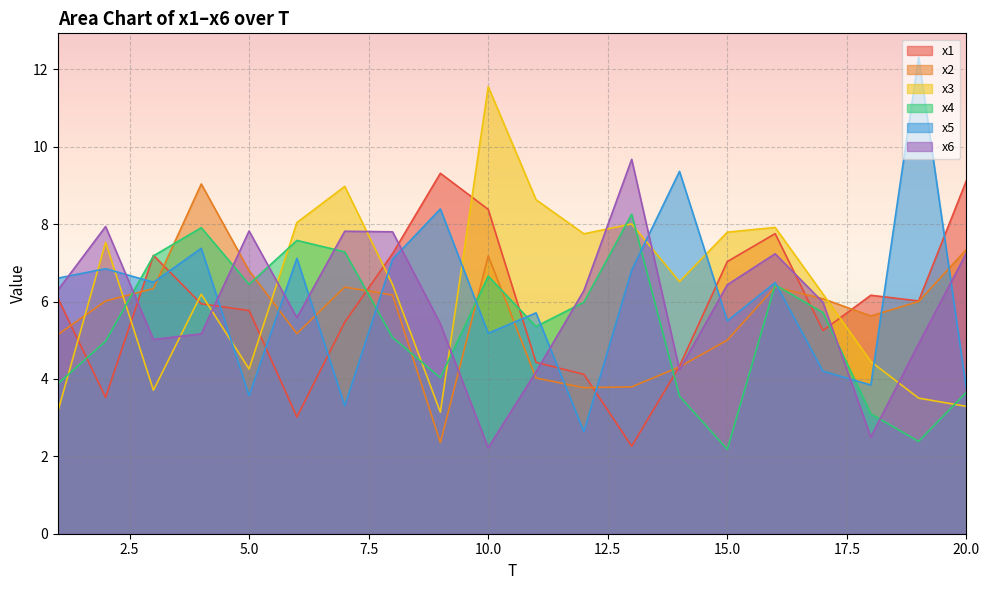

Reading left to right, extract all data points from this chart.

x1: 1=6.1	2=3.5	3=7.2	4=5.9	5=5.8	6=3.0	7=5.5	8=7.2	9=9.3	10=8.4	11=4.4	12=4.1	13=2.3	14=4.3	15=7.0	16=7.8	17=5.3	18=6.2	19=6.0	20=9.1
x2: 1=5.1	2=6.0	3=6.3	4=9.0	5=6.8	6=5.2	7=6.4	8=6.2	9=2.4	10=7.2	11=4.0	12=3.8	13=3.8	14=4.3	15=5.0	16=6.4	17=6.1	18=5.6	19=6.0	20=7.3
x3: 1=3.2	2=7.5	3=3.7	4=6.2	5=4.3	6=8.0	7=9.0	8=6.4	9=3.1	10=11.6	11=8.6	12=7.8	13=8.0	14=6.5	15=7.8	16=7.9	17=6.2	18=4.5	19=3.5	20=3.3
x4: 1=3.9	2=5.0	3=7.2	4=7.9	5=6.4	6=7.6	7=7.3	8=5.1	9=4.0	10=6.7	11=5.4	12=6.0	13=8.3	14=3.6	15=2.2	16=6.4	17=5.7	18=3.1	19=2.4	20=3.7
x5: 1=6.6	2=6.8	3=6.5	4=7.4	5=3.6	6=7.1	7=3.3	8=7.1	9=8.4	10=5.2	11=5.7	12=2.6	13=6.8	14=9.4	15=5.5	16=6.5	17=4.2	18=3.8	19=12.3	20=3.7
x6: 1=6.3	2=7.9	3=5.0	4=5.2	5=7.8	6=5.6	7=7.8	8=7.8	9=5.4	10=2.2	11=4.2	12=6.3	13=9.7	14=4.2	15=6.4	16=7.2	17=6.0	18=2.5	19=4.9	20=7.3